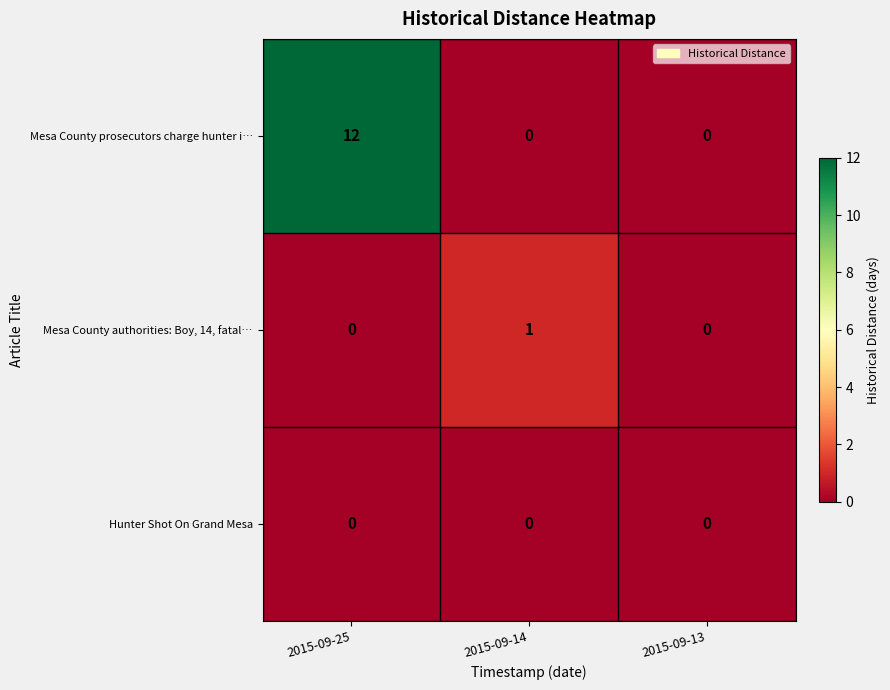

Which series has the largest total across all categories?

Mesa County prosecutors charge hunter i…